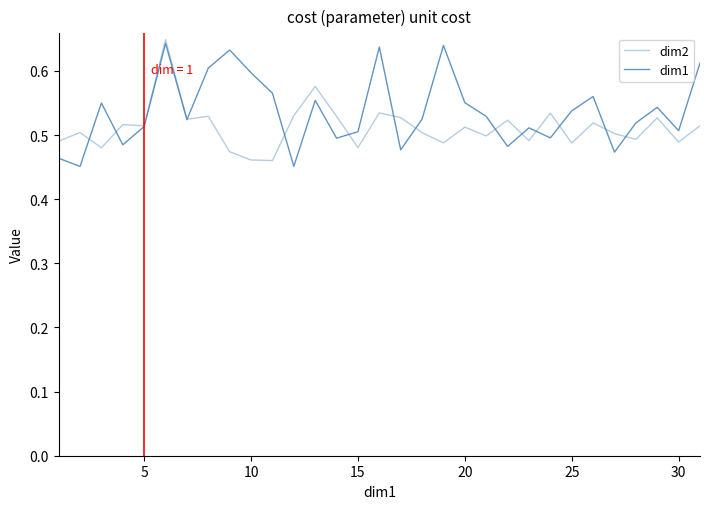

True or false: dim1 and dim2 intersect in this chart.

True